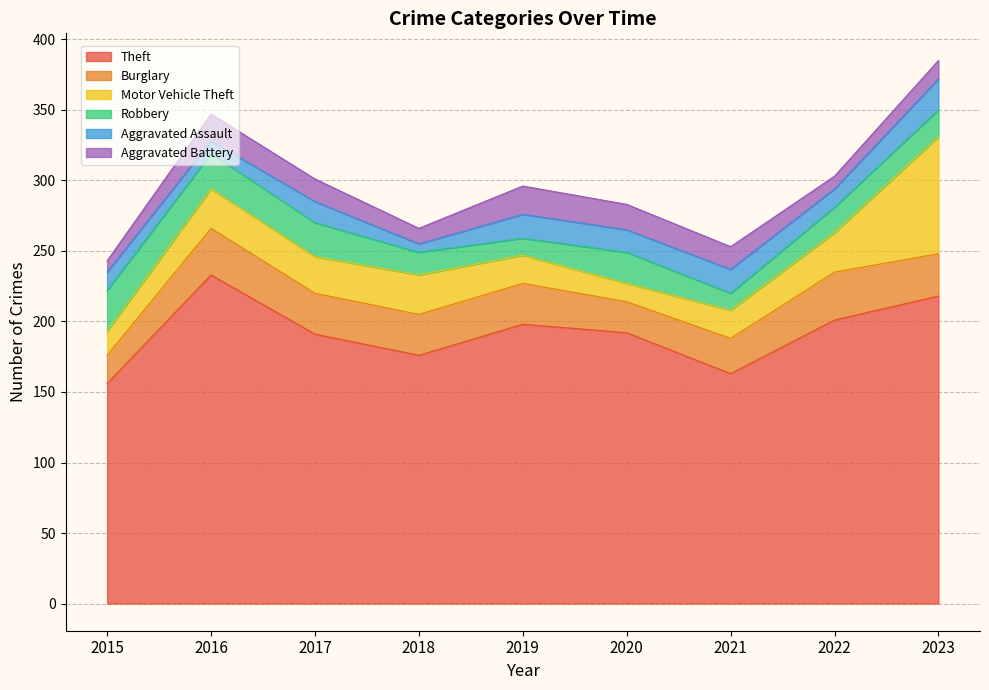

The Burglary series shows 34 at 2022. True or false?

True